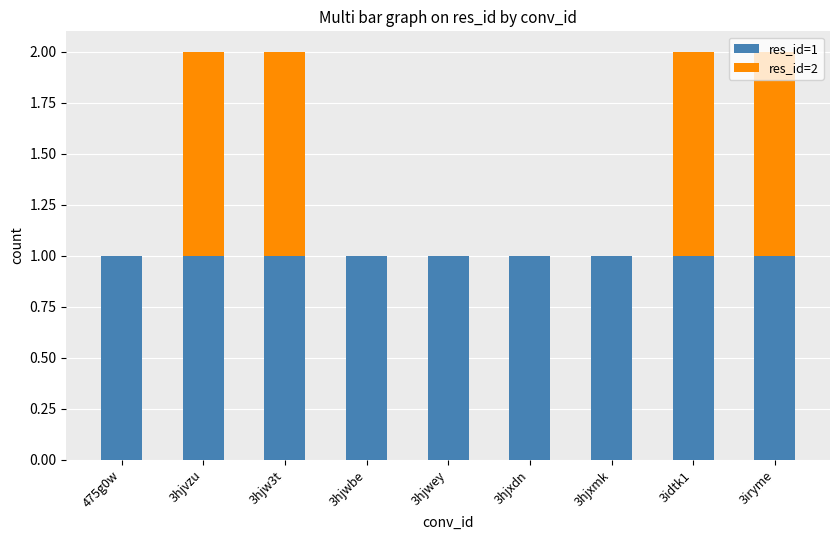

The res_id=1 series shows 2 at 3idtk1. True or false?

False